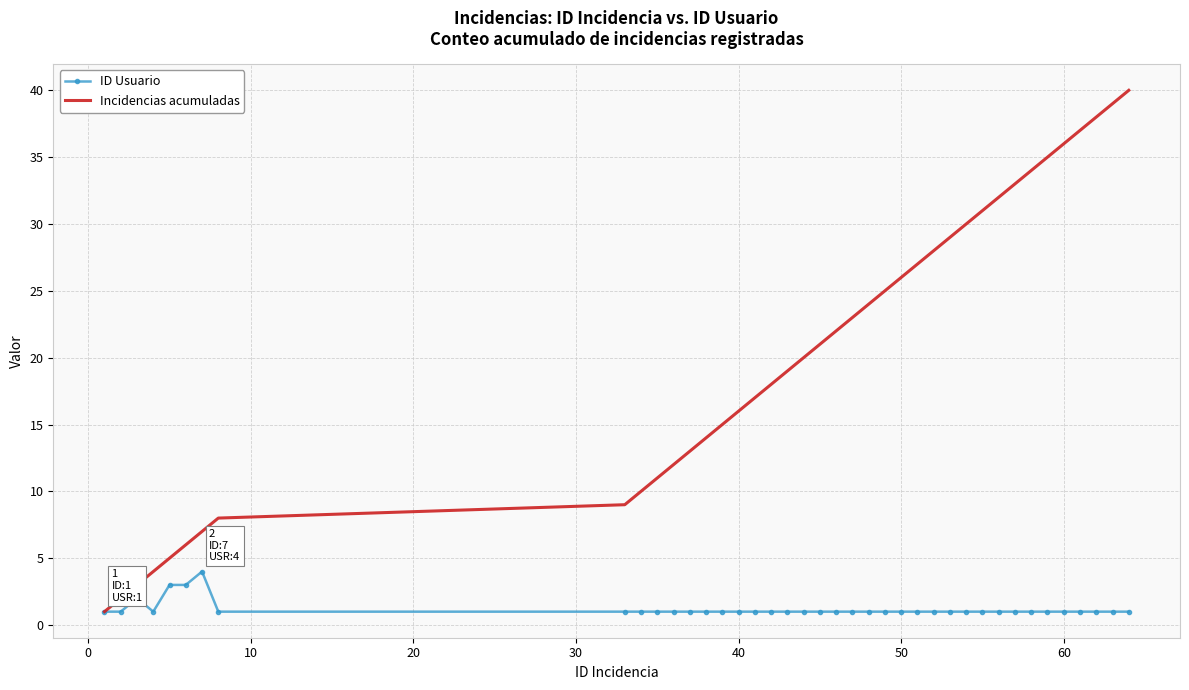

What is the highest value of the ID Usuario series?

4